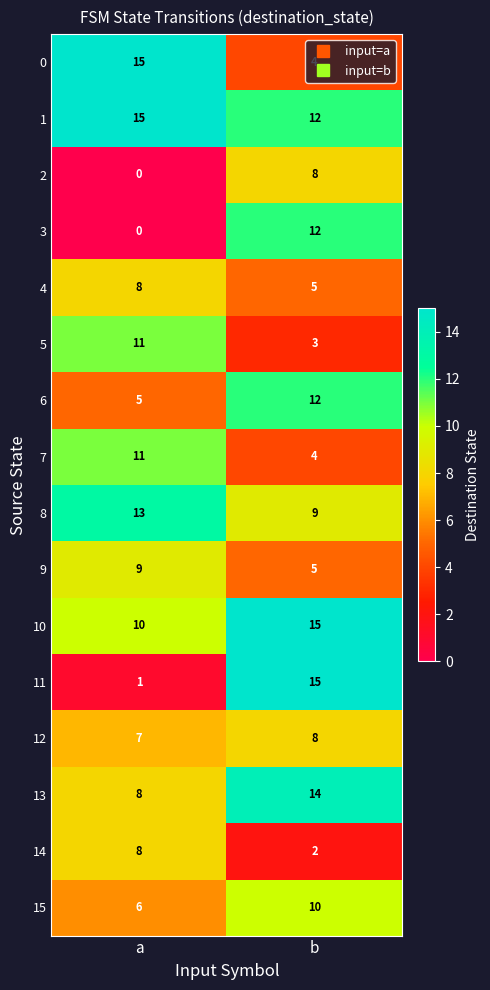

Which series has the widest spread of values?

11